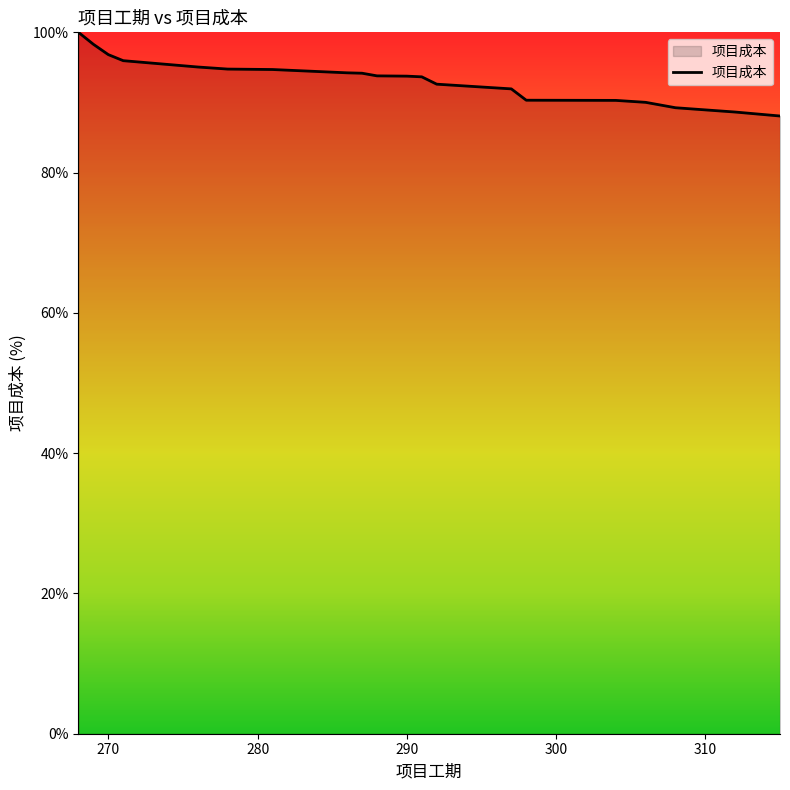

What is the maximum value shown in the chart?

100.0